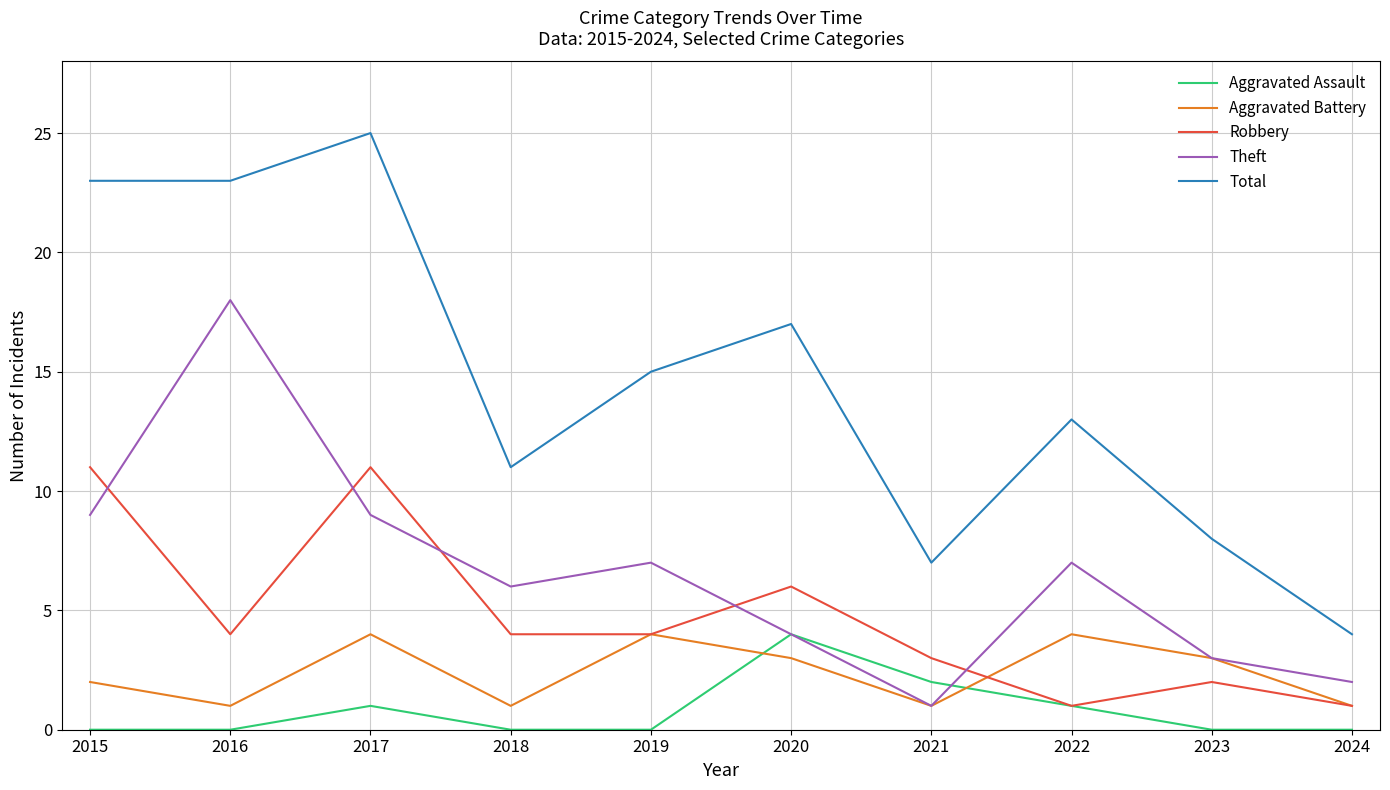

At which label is Aggravated Assault closest to 2?

2021